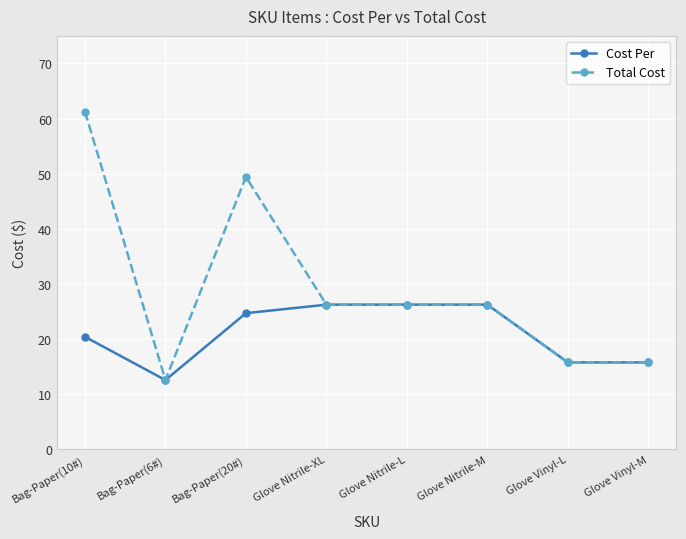

What is the label of the 4th point from the right?

Glove Nitrile-L